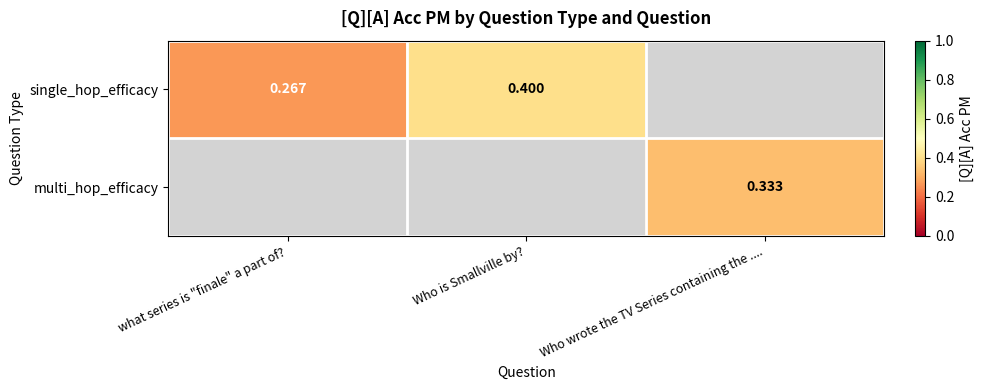

Which category has the highest value across all series?

Who is Smallville by?